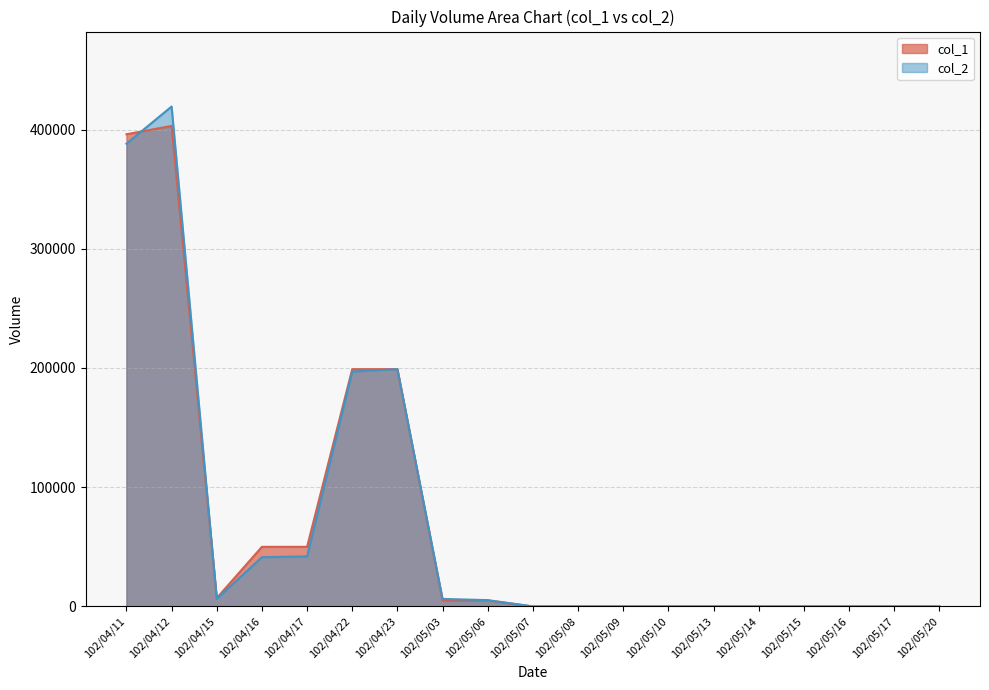

True or false: col_1 has more than 2 interior local peaks.

False